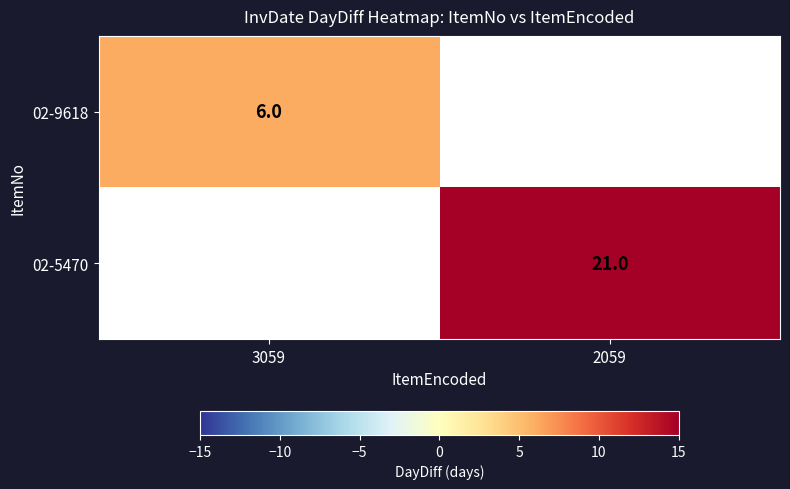

Is the value of 02-9618 at 3059 greater than the value of 02-5470 at 2059?

No